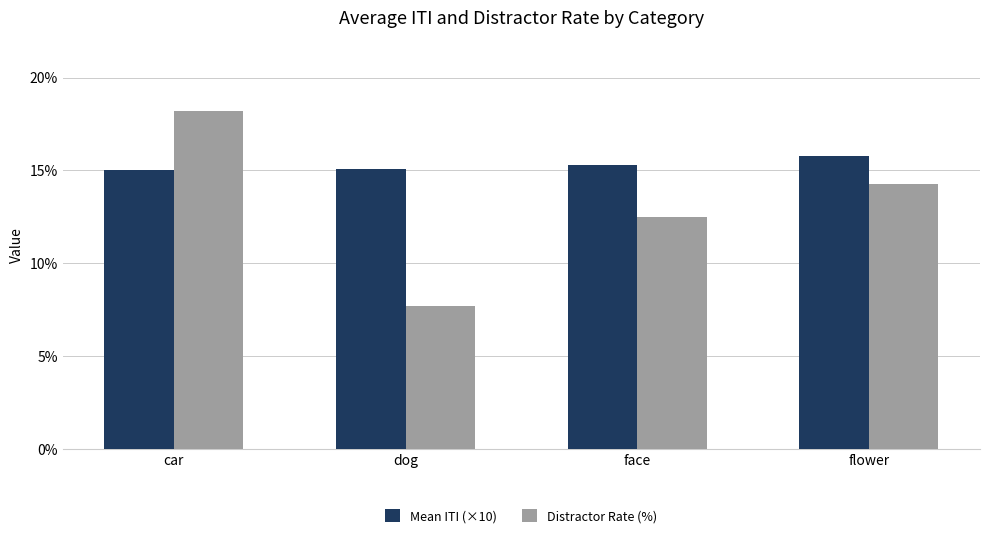

Which label corresponds to the largest value in the chart?

car